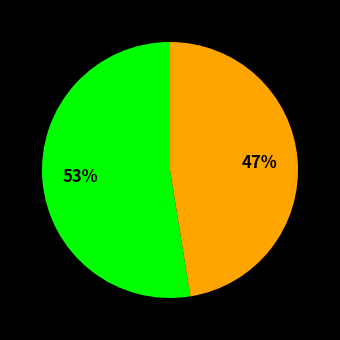

Is there a majority slice in this chart?

Yes